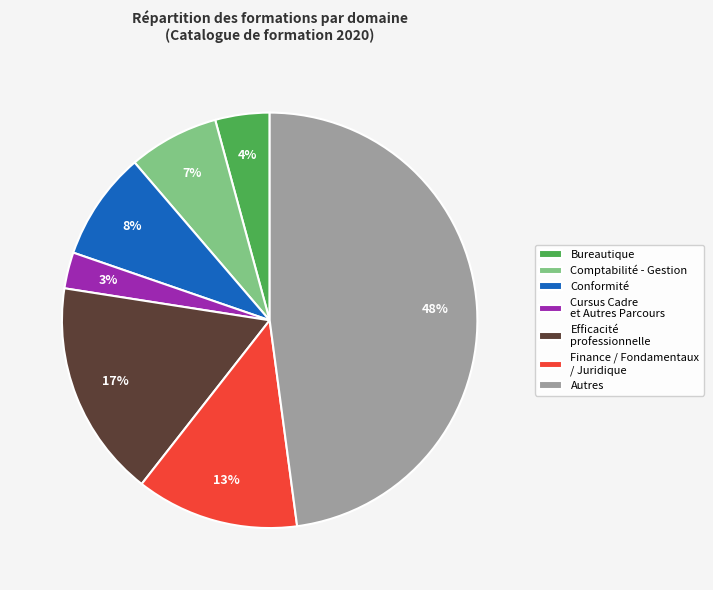

Is there a majority slice in this chart?

No